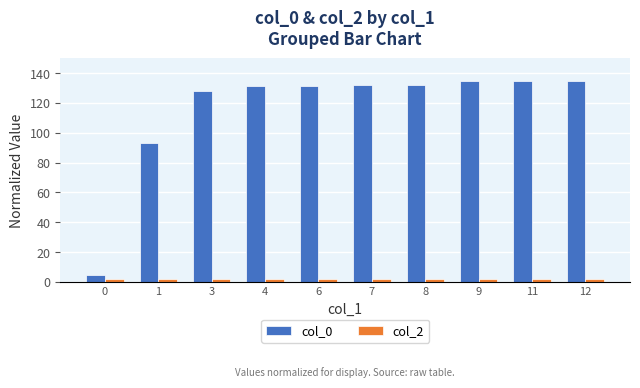

What is the lowest value of the col_0 series?

5.0